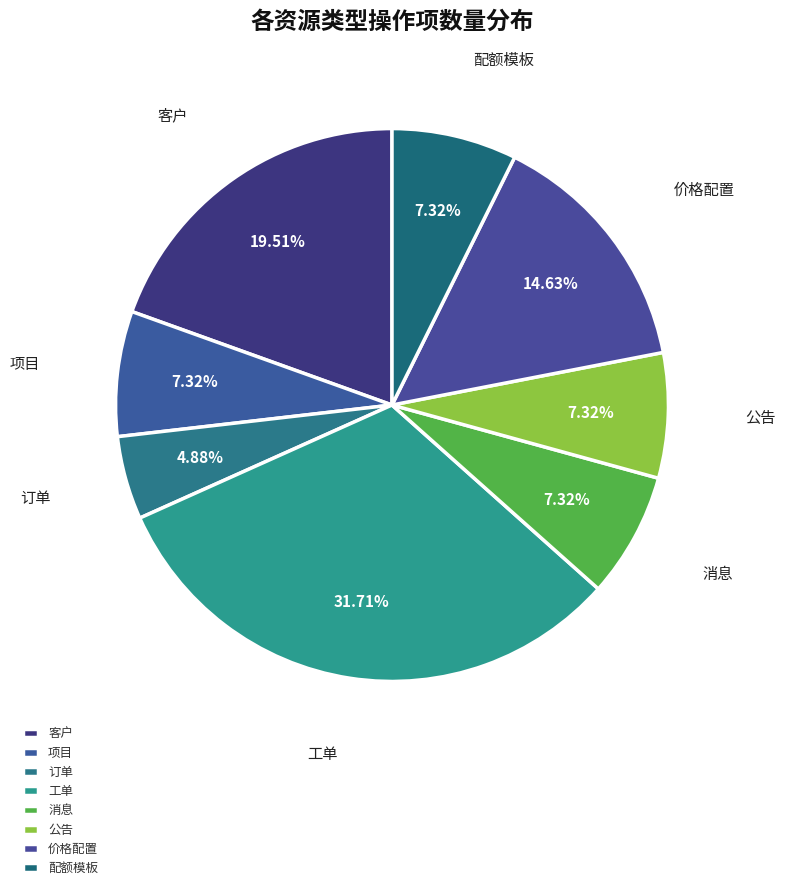

Does 工单 account for over 50% of the chart?

No